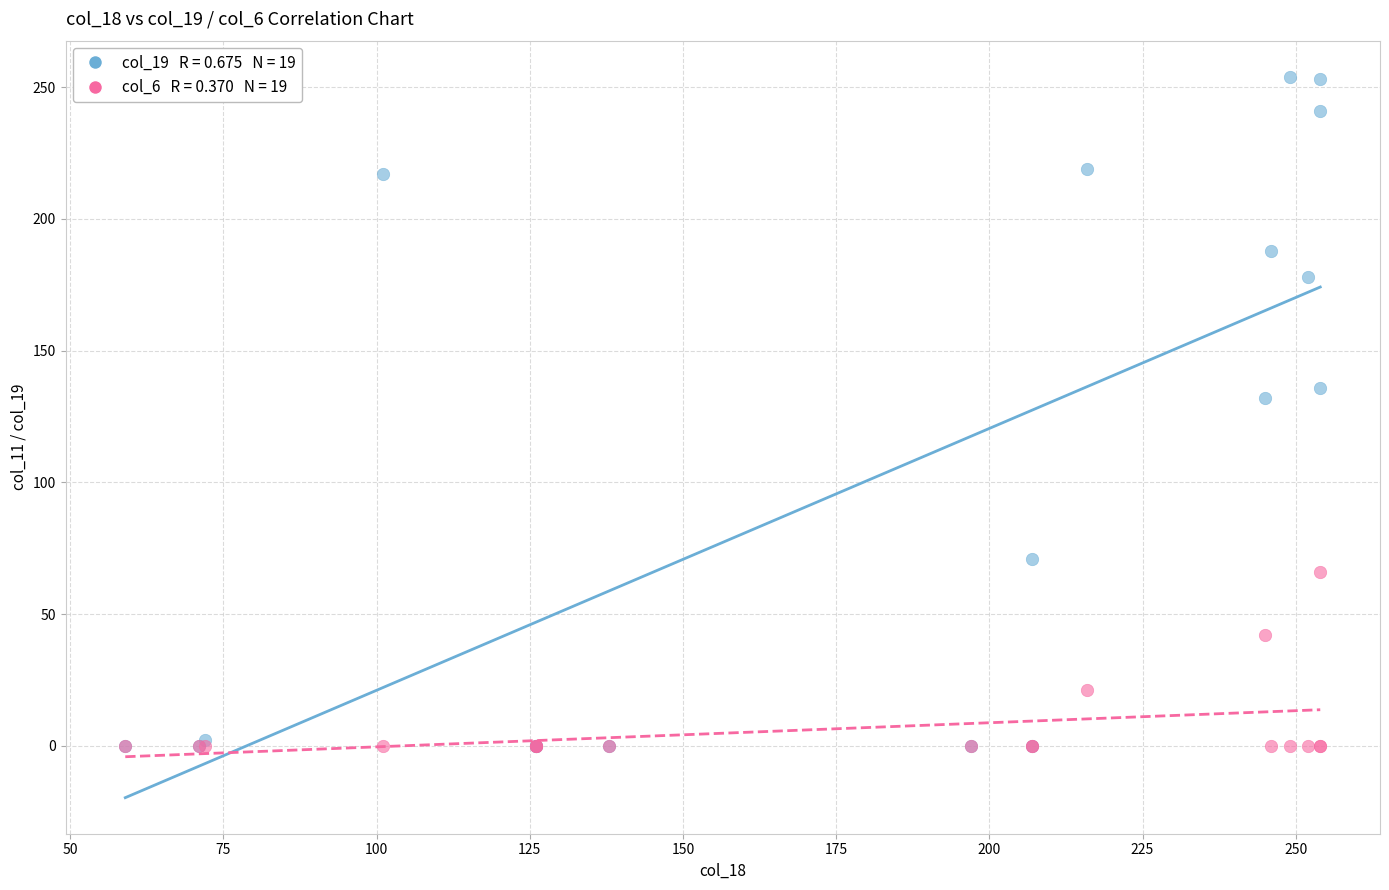

Across all series, what Y value is closest to 127?

132